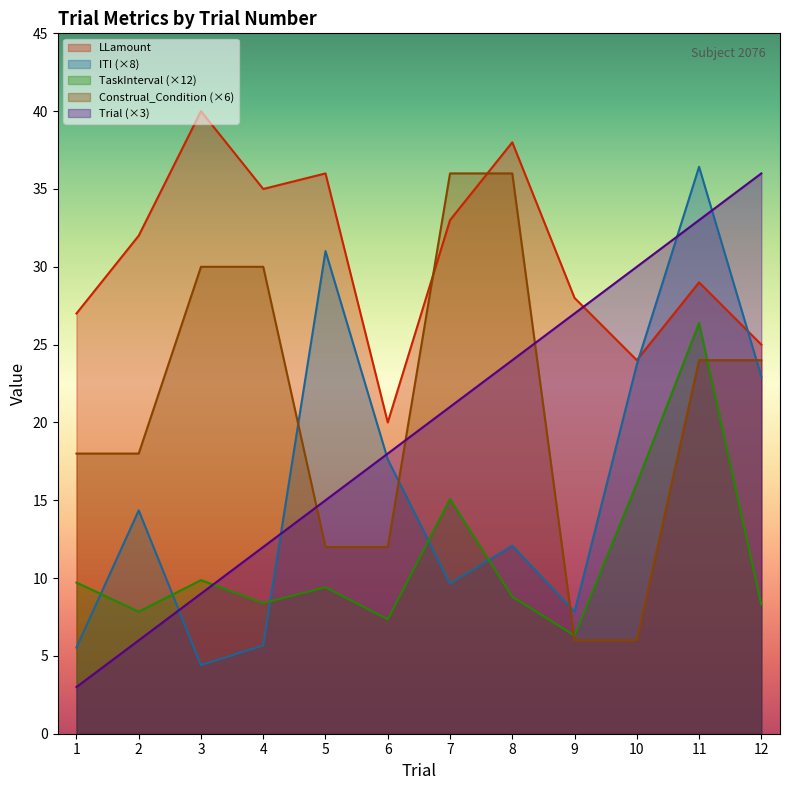

Where is the first local minimum for LLamount?

4